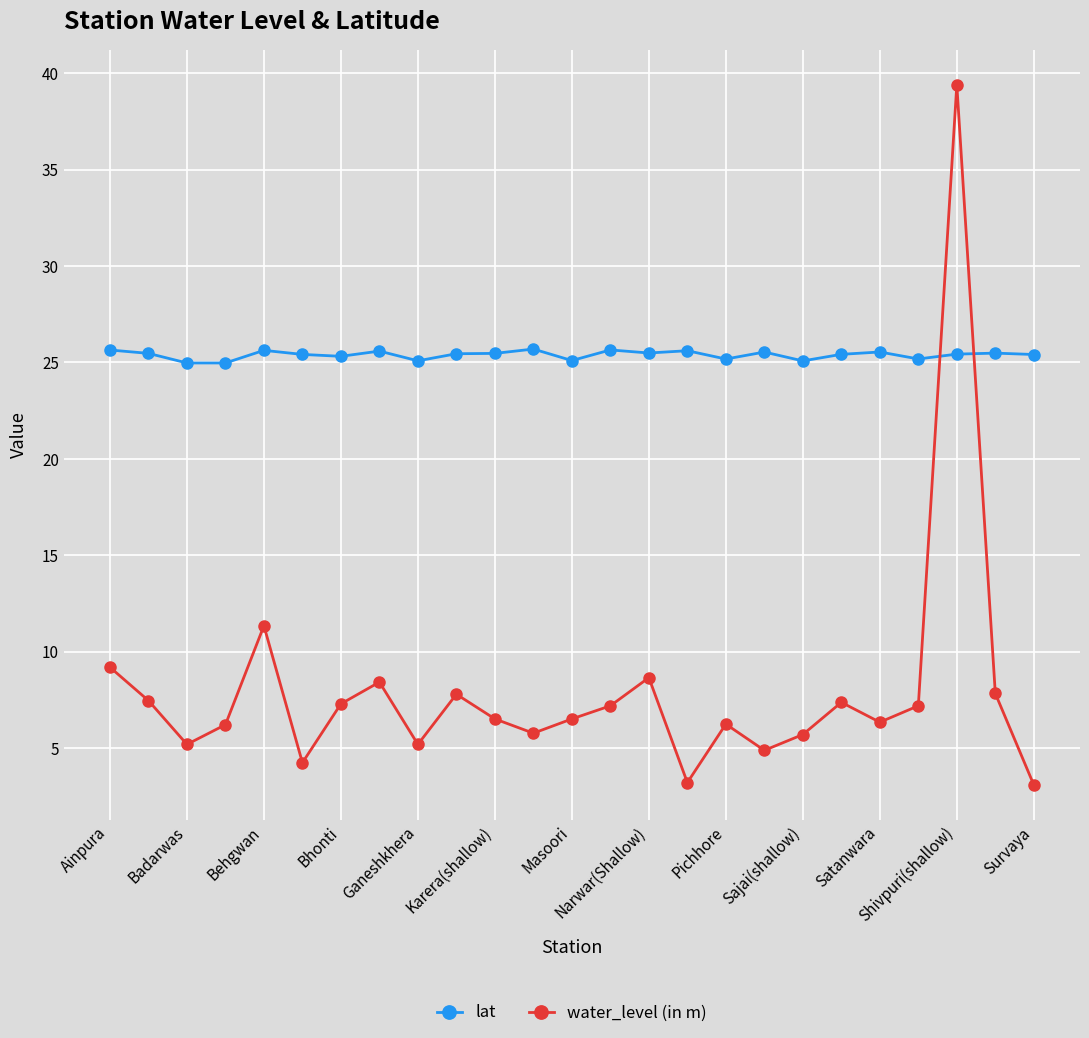

List the series in order of their overall mean, lowest first.

water_level (in m), lat